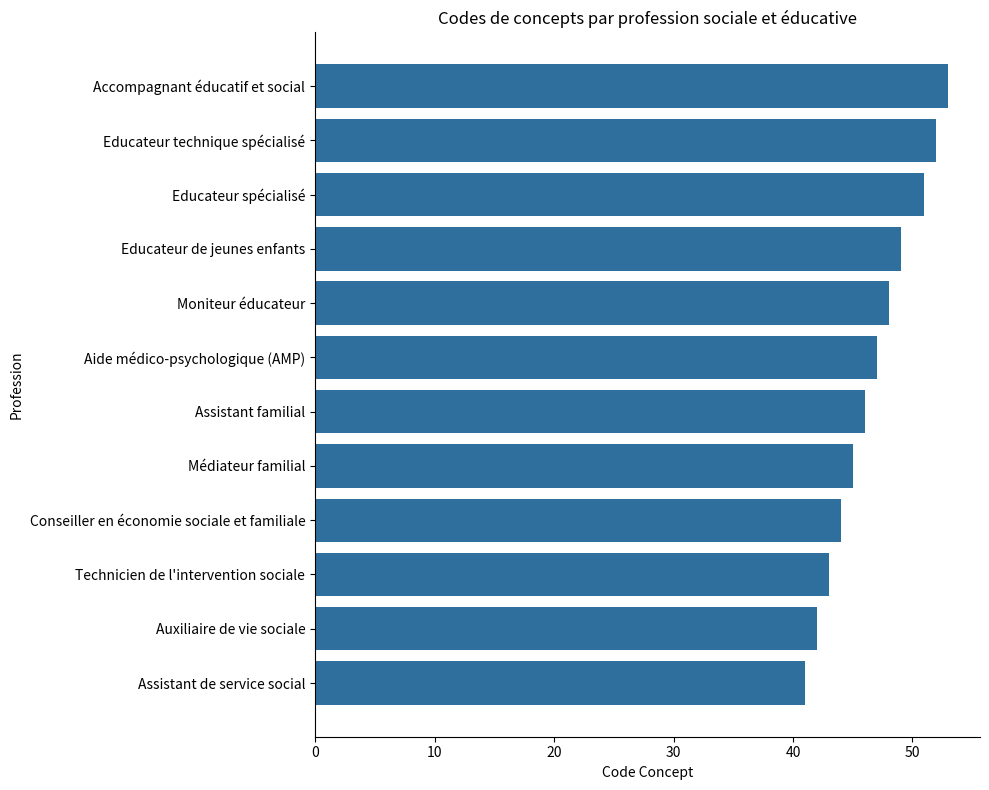

Is it true that the value at Technicien de l'intervention sociale is 76?

False